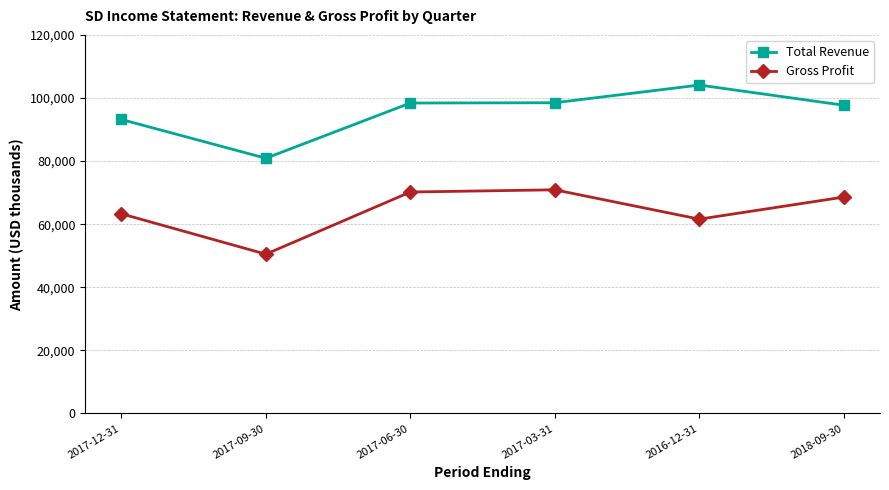

True or false: Total Revenue and Gross Profit intersect in this chart.

False